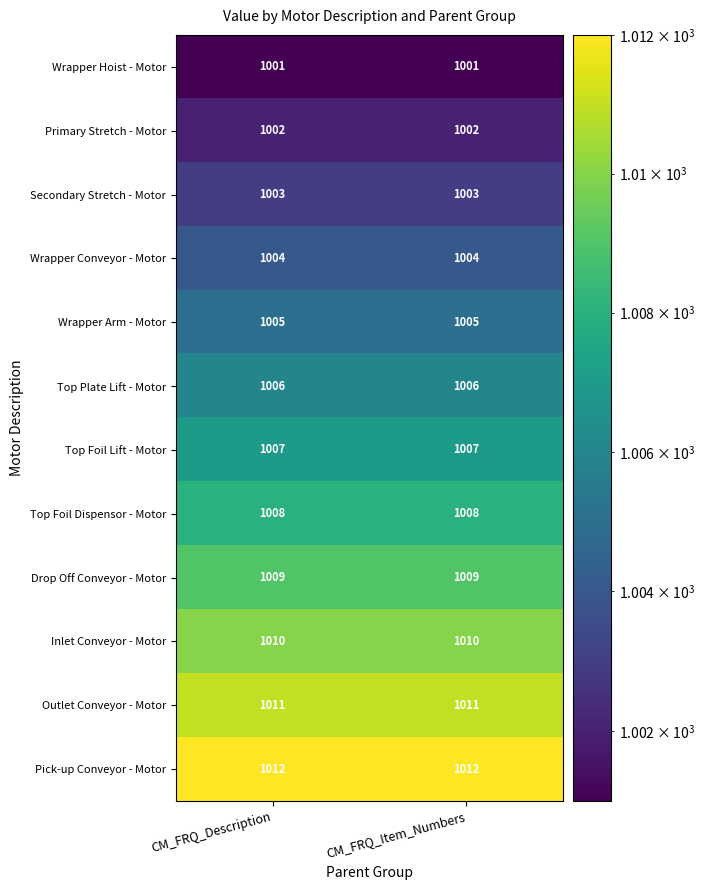

Reading left to right, extract all data points from this chart.

Wrapper Hoist - Motor: CM_FRQ_Description=1001	CM_FRQ_Item_Numbers=1001
Primary Stretch - Motor: CM_FRQ_Description=1002	CM_FRQ_Item_Numbers=1002
Secondary Stretch - Motor: CM_FRQ_Description=1003	CM_FRQ_Item_Numbers=1003
Wrapper Conveyor - Motor: CM_FRQ_Description=1004	CM_FRQ_Item_Numbers=1004
Wrapper Arm - Motor: CM_FRQ_Description=1005	CM_FRQ_Item_Numbers=1005
Top Plate Lift - Motor: CM_FRQ_Description=1006	CM_FRQ_Item_Numbers=1006
Top Foil Lift - Motor: CM_FRQ_Description=1007	CM_FRQ_Item_Numbers=1007
Top Foil Dispensor - Motor: CM_FRQ_Description=1008	CM_FRQ_Item_Numbers=1008
Drop Off Conveyor - Motor: CM_FRQ_Description=1009	CM_FRQ_Item_Numbers=1009
Inlet Conveyor - Motor: CM_FRQ_Description=1010	CM_FRQ_Item_Numbers=1010
Outlet Conveyor - Motor: CM_FRQ_Description=1011	CM_FRQ_Item_Numbers=1011
Pick-up Conveyor - Motor: CM_FRQ_Description=1012	CM_FRQ_Item_Numbers=1012